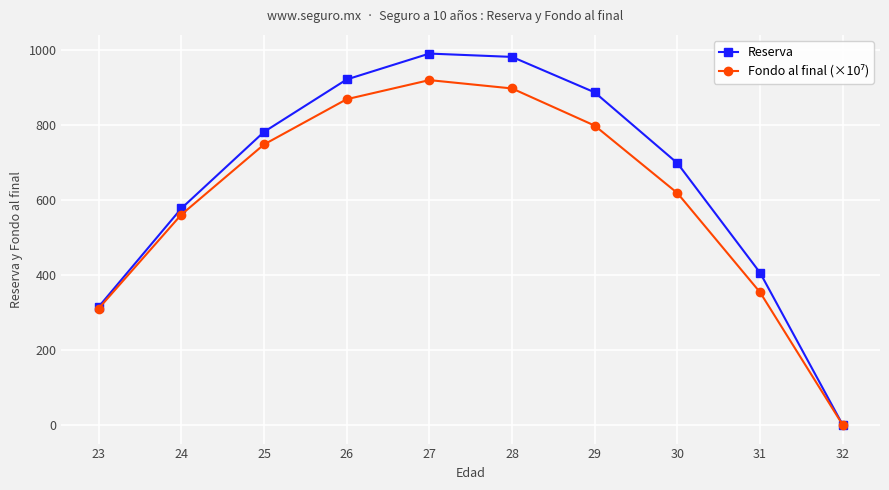

Does the chart have visible grid lines?

Yes